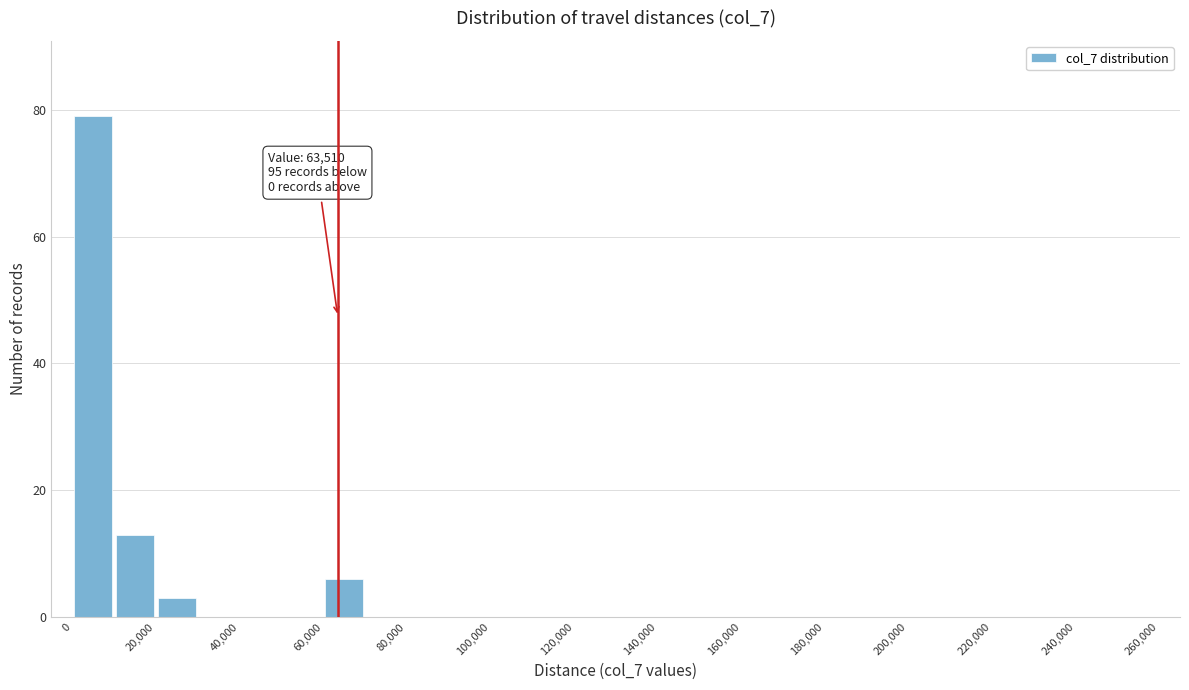

Over which range of the x-axis is the bar tallest?

0 to 10000